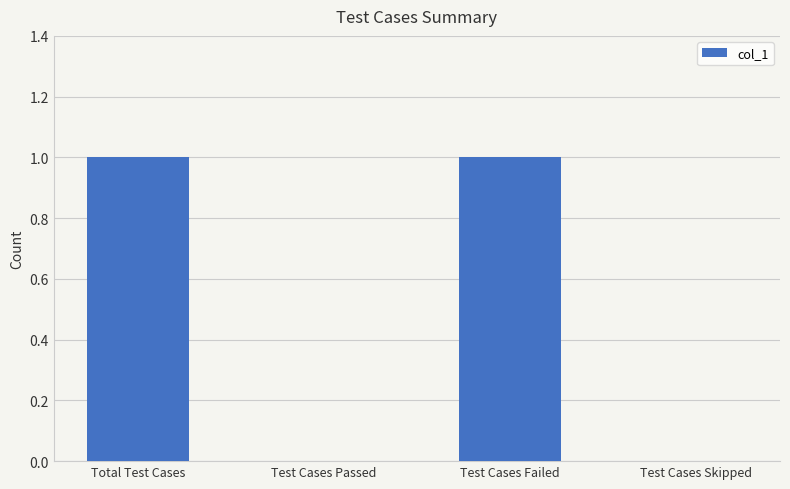

The value at Test Cases Skipped is 0. True or false?

True